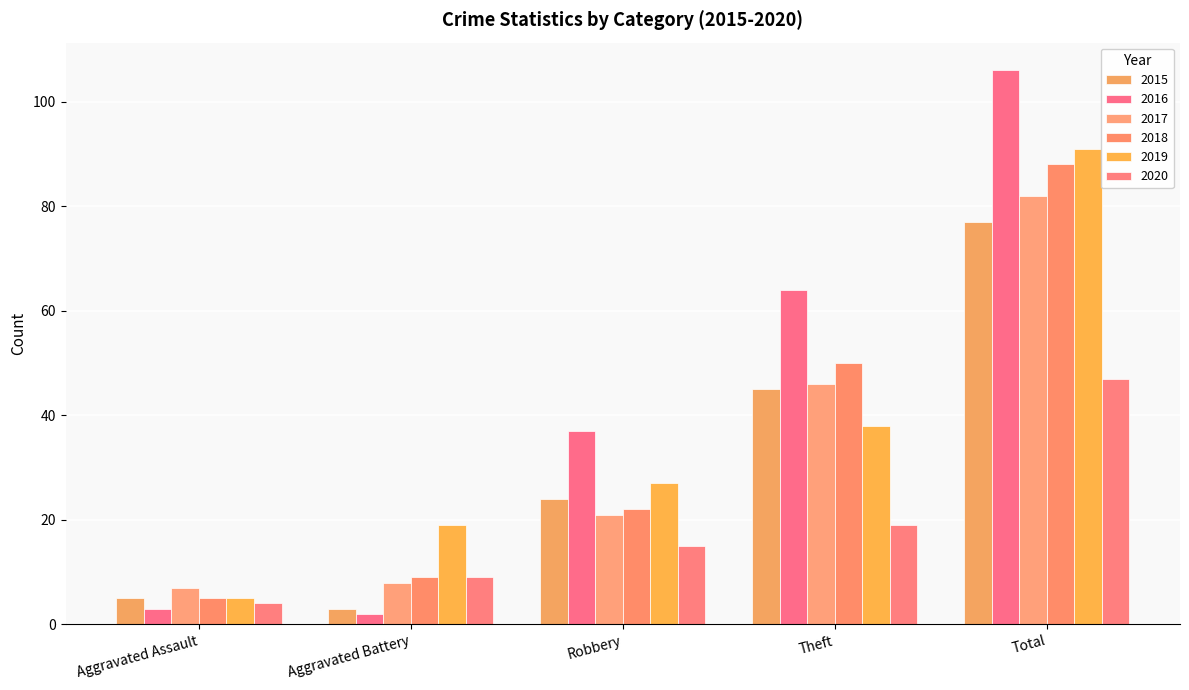

Count the number of data series in this chart.

6